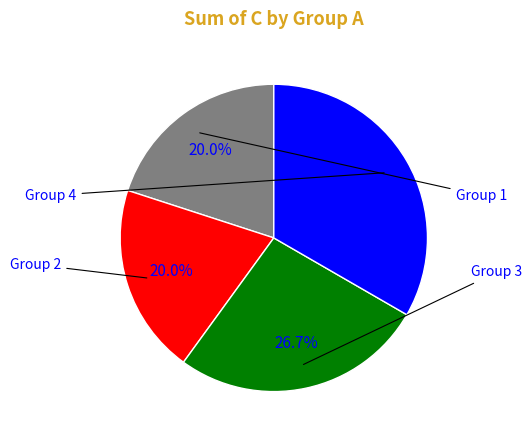

Does any single category account for the majority?

No